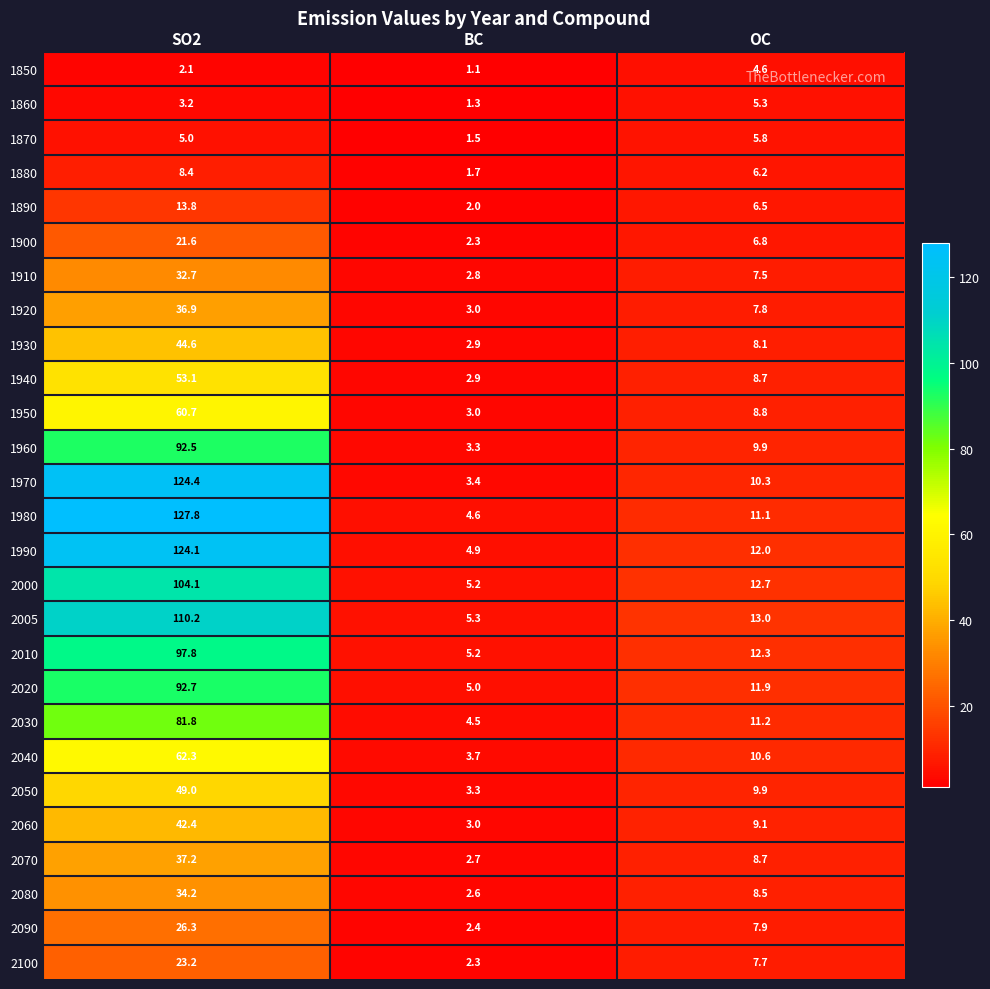

Rank the series by their maximum value, from lowest to highest.

1850, 1860, 1870, 1880, 1890, 1900, 2100, 2090, 1910, 2080, 1920, 2070, 2060, 1930, 2050, 1940, 1950, 2040, 2030, 1960, 2020, 2010, 2000, 2005, 1990, 1970, 1980